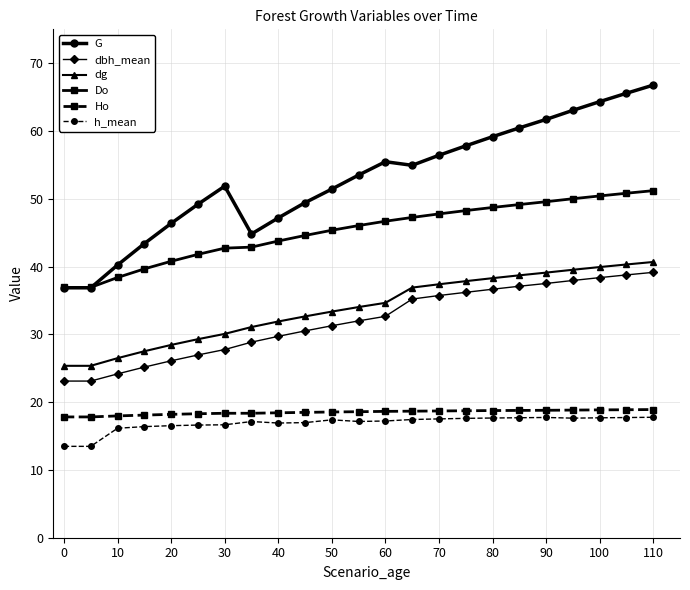

What is the smallest value displayed?

13.5